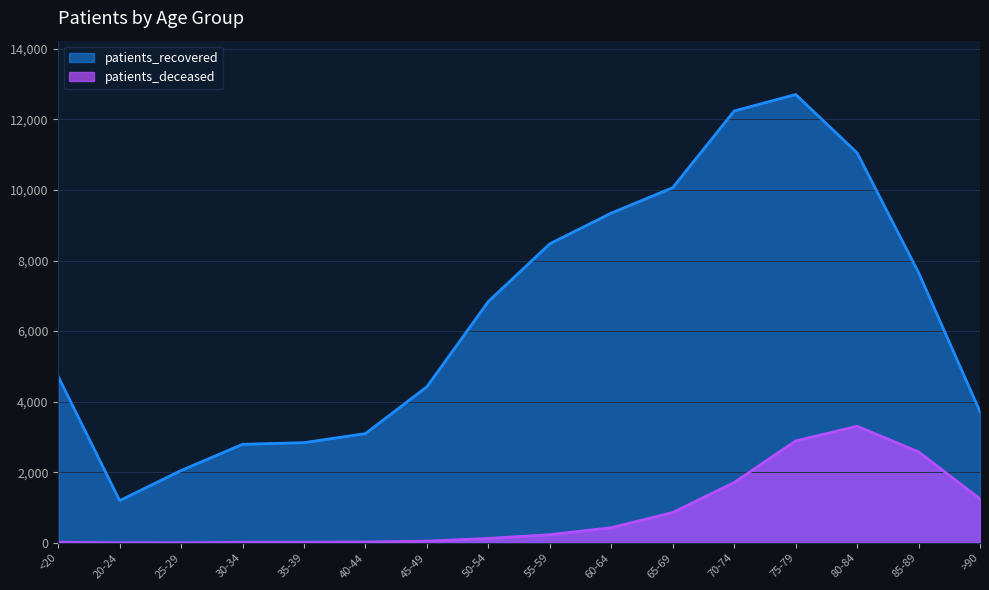

Which series changed the most between 45-49 and 80-84?

patients_recovered